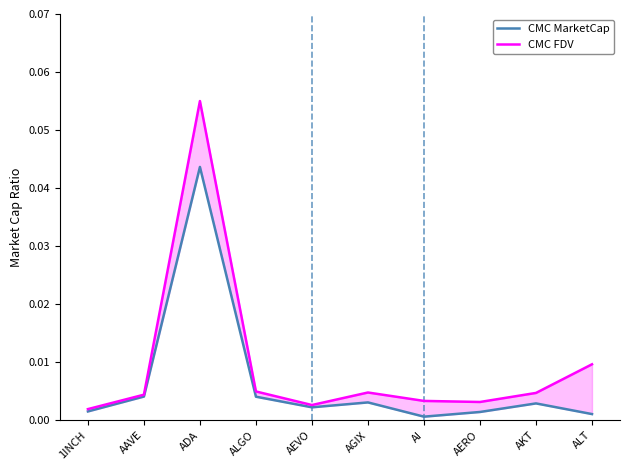

In CMC FDV, how many points are lower than both neighbors (excluding endpoints)?

2